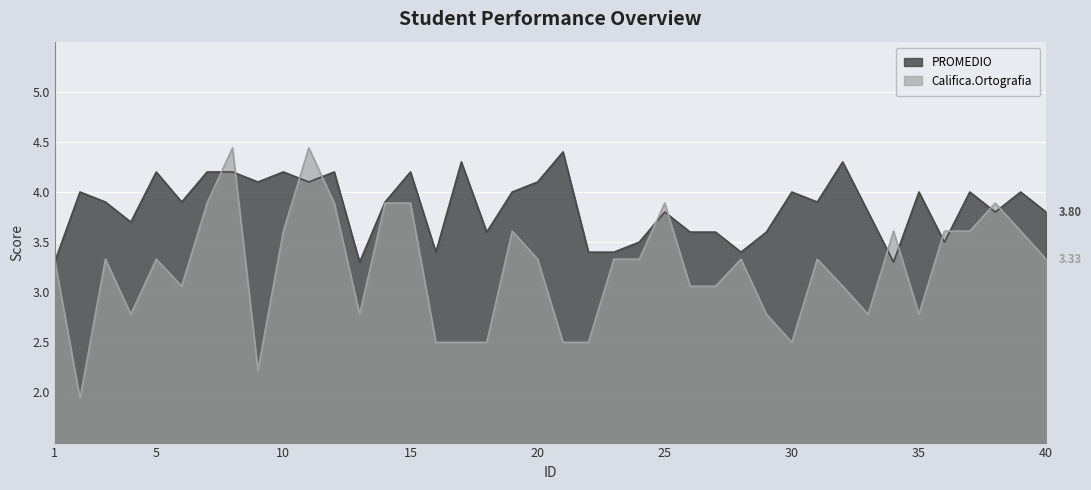

At which category does Califica.Ortografia reach its first local valley?

2